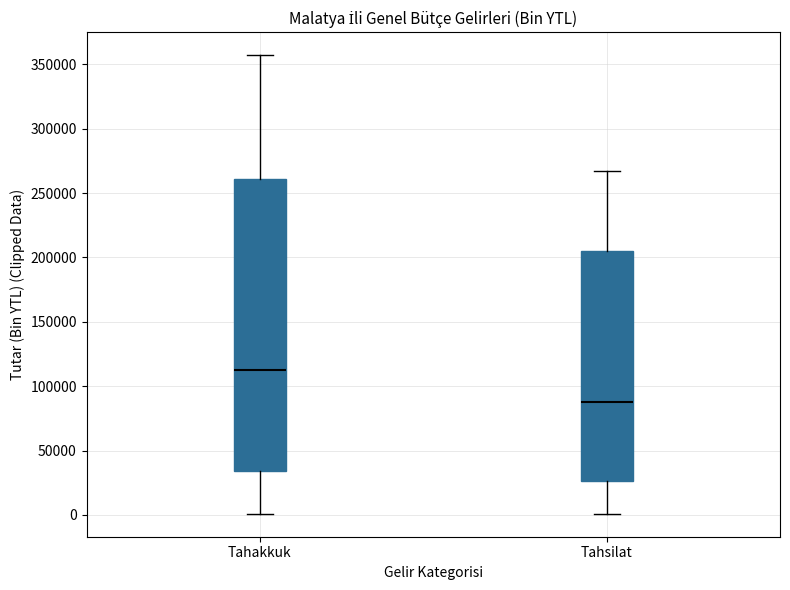

Which box is the tallest, from its lower edge to its upper edge?

Tahakkuk